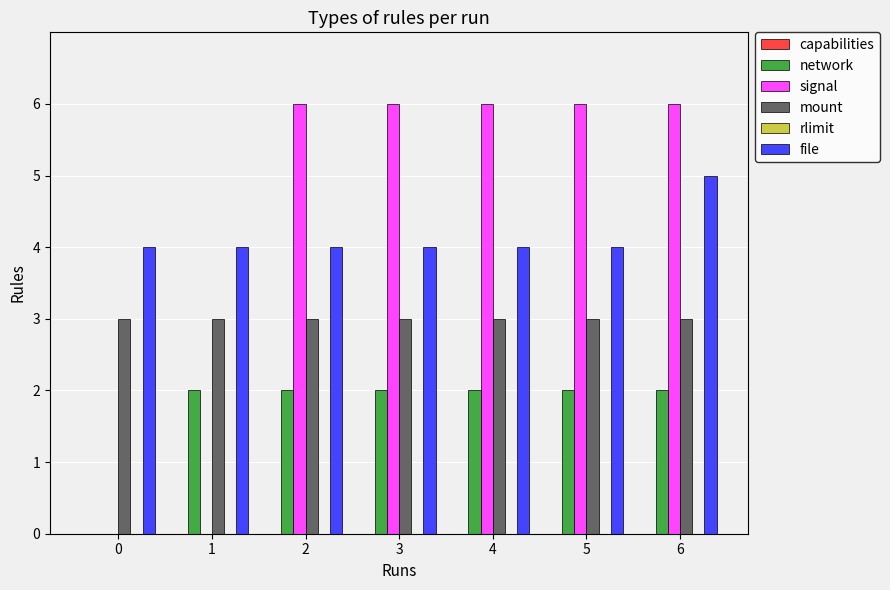

The network series shows 3 at 1. True or false?

False